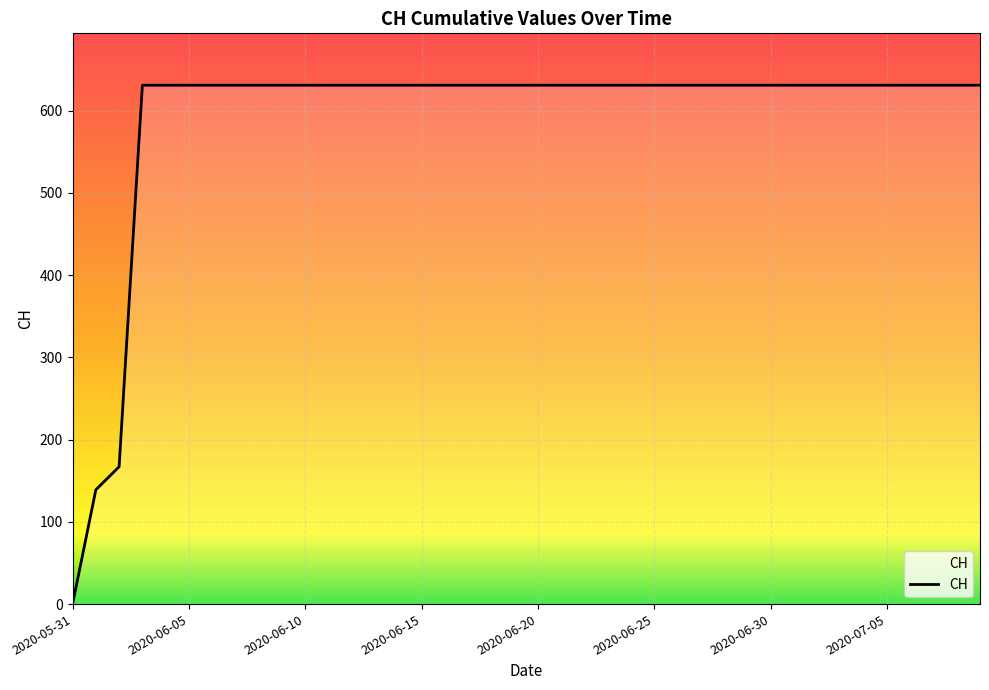

What is the maximum value shown in the chart?

631